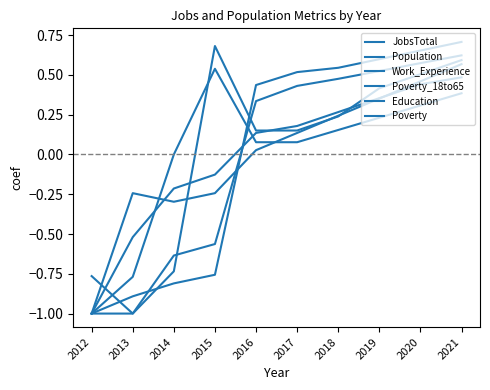

True or false: Education has more than 1 points higher than both neighbors.

False